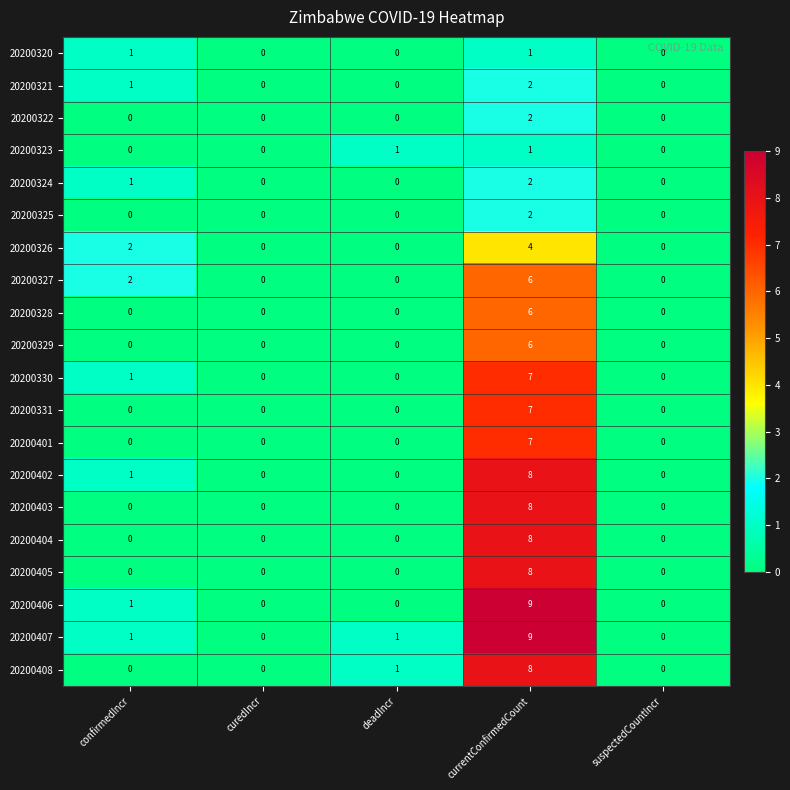

Count the number of categories in the chart.

5